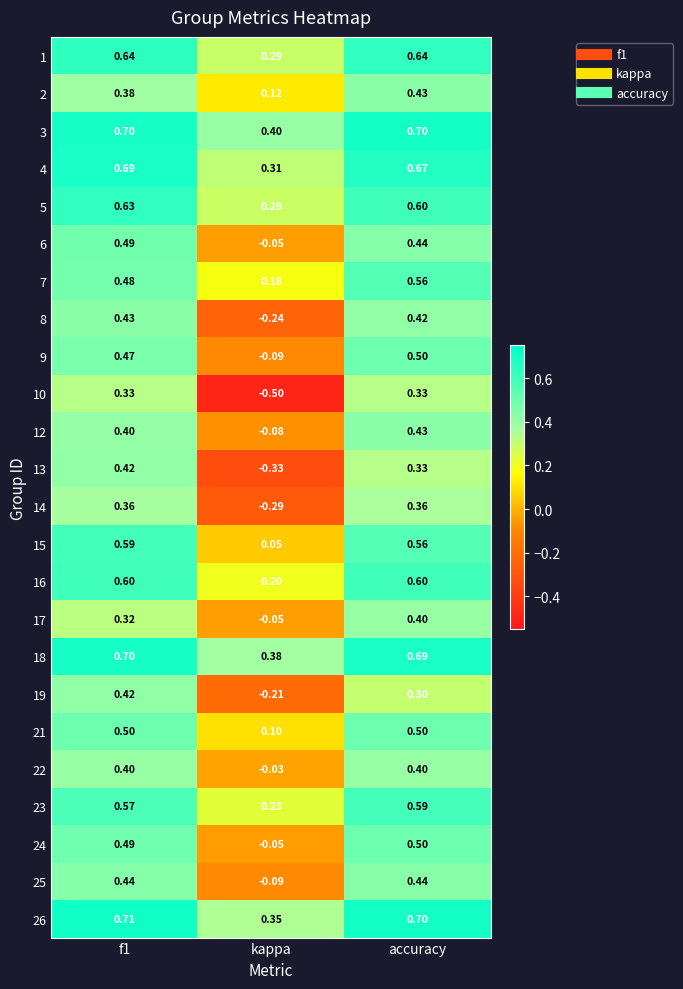

Is the value of 2 at accuracy greater than the value of 10 at f1?

Yes